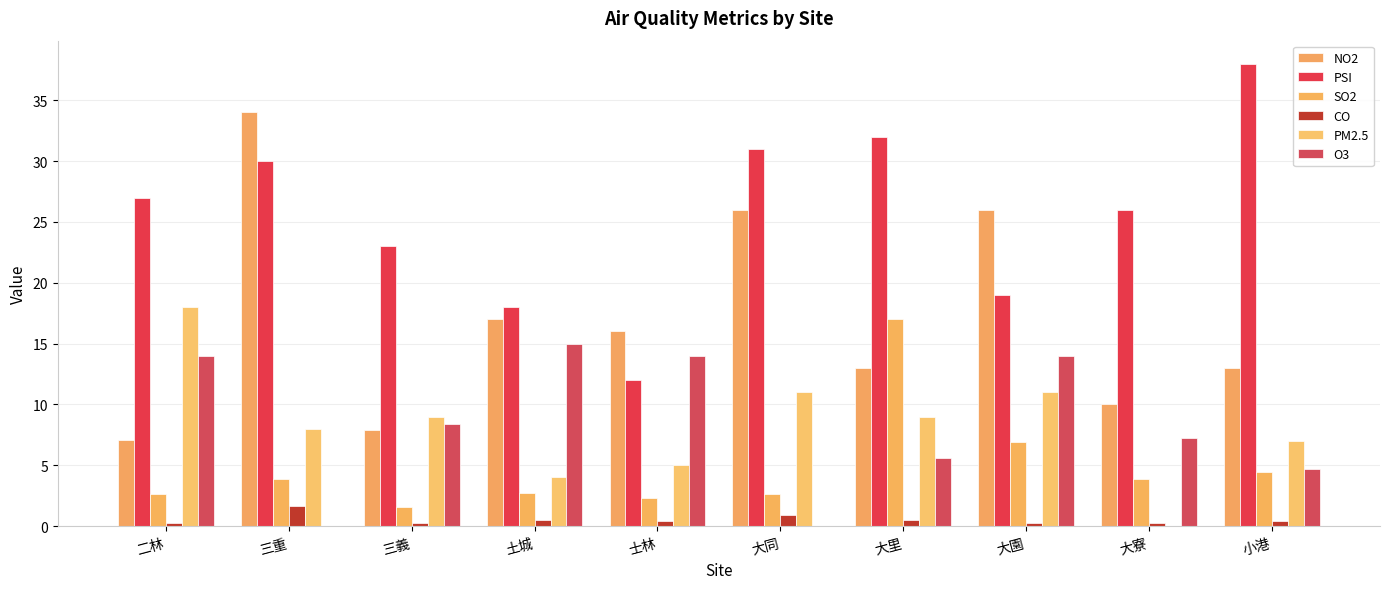

Which series has the largest range (max minus min)?

NO2